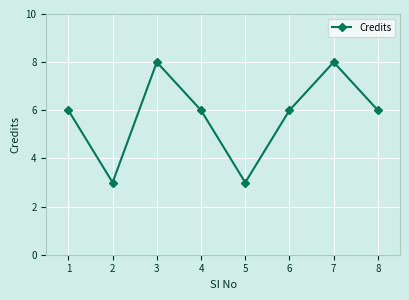

Count the values in the range 6 to 8.

6